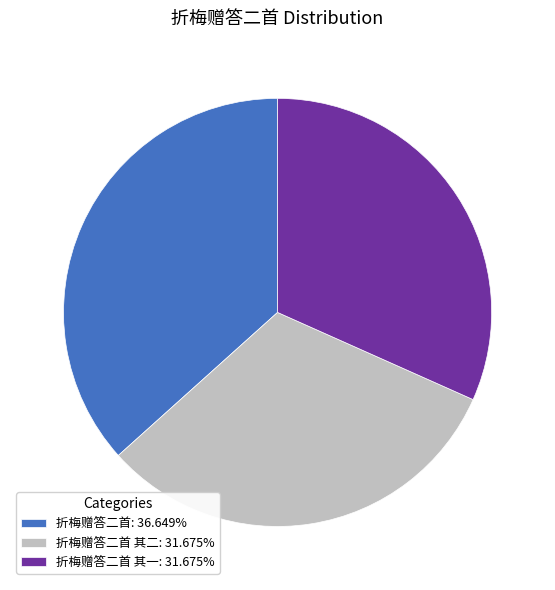

How many slices are in this pie chart?

3